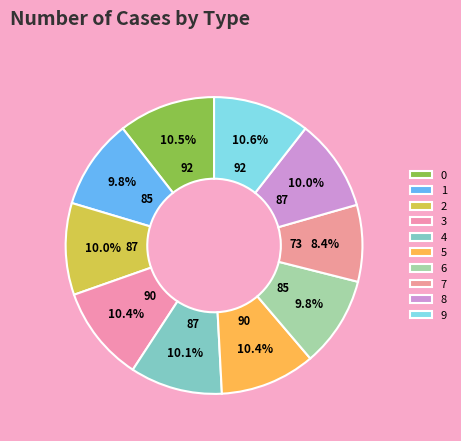

Is it true that 3 is 16% of the pie?

False